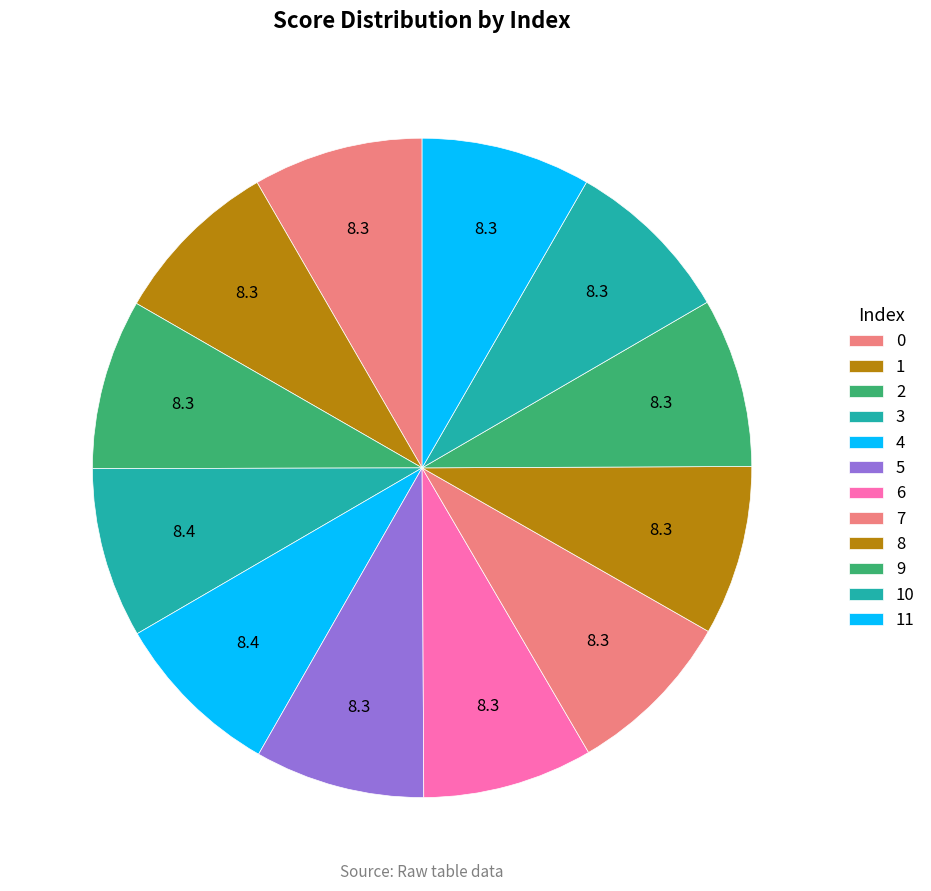

What is the total percentage of 7 and 1?

16.7%